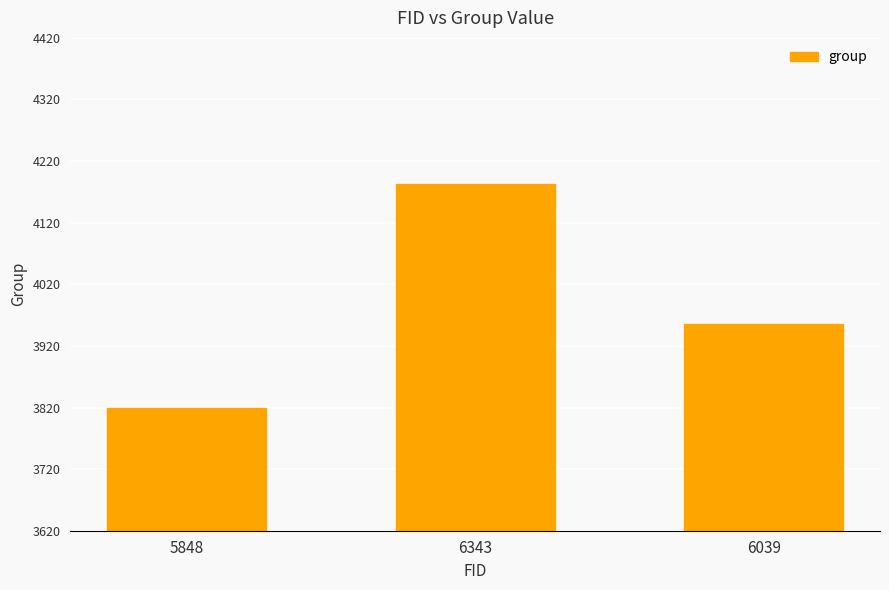

What is the label of the 3rd bar from the right?

5848